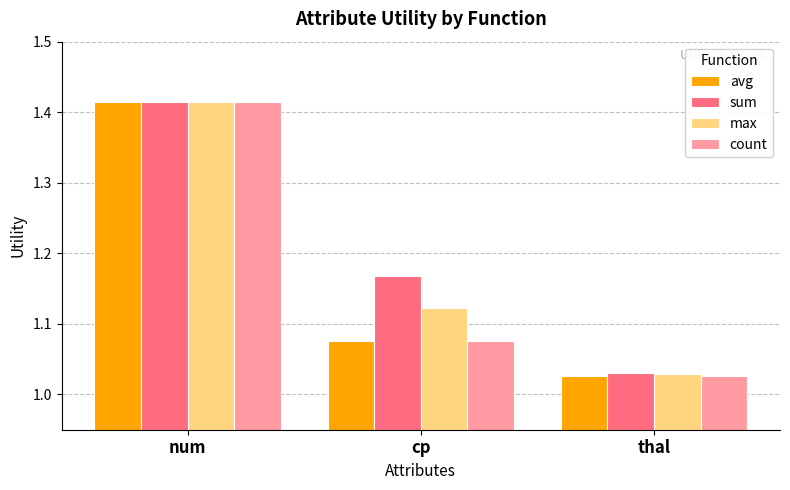

Rank the categories by avg value from lowest to highest.

thal, cp, num